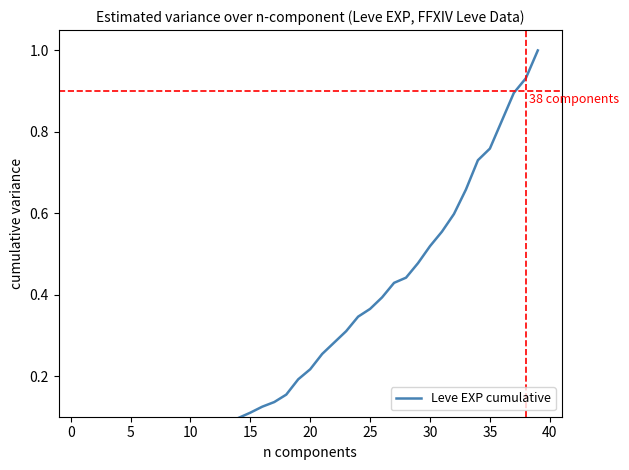

Which has a higher value, 28 or 11?

28